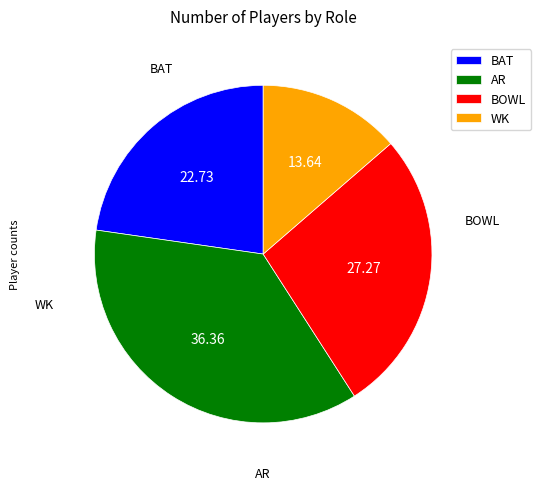

Between BAT and WK, which is larger?

BAT